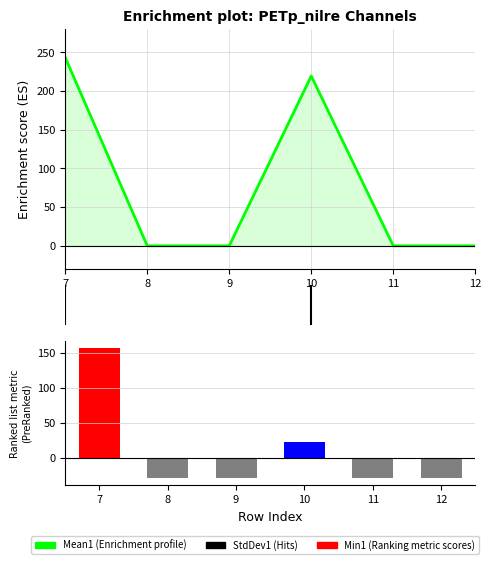

What is the difference between the Mean1 values at 10 and 8?

219.3